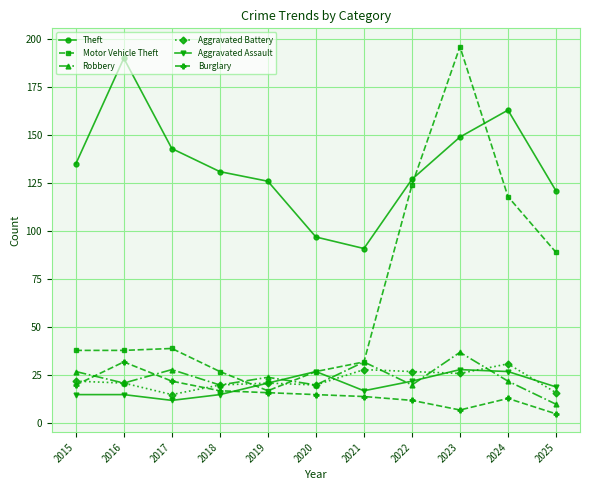

Reading left to right, what are all the values shown in this chart?

Theft: 135	190	143	131	126	97	91	127	149	163	121
Motor Vehicle Theft: 38	38	39	27	17	27	32	124	196	118	89
Robbery: 27	21	28	20	24	20	32	20	37	22	10
Aggravated Battery: 22	21	15	20	21	20	28	27	26	31	16
Aggravated Assault: 15	15	12	15	21	27	17	22	28	27	19
Burglary: 20	32	22	17	16	15	14	12	7	13	5